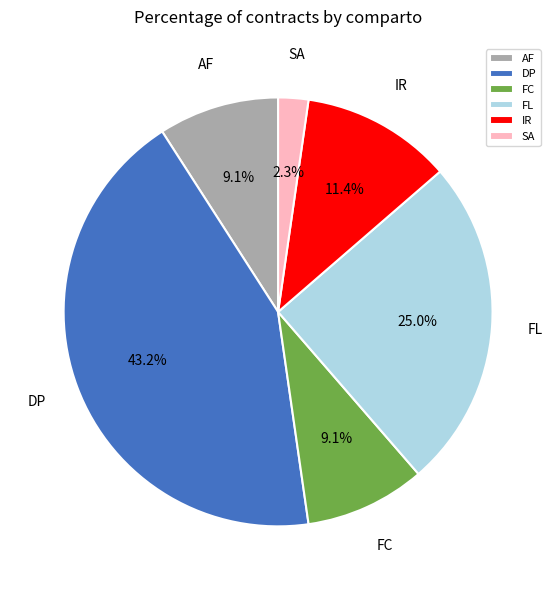

The FC slice represents 3% of the pie. True or false?

False